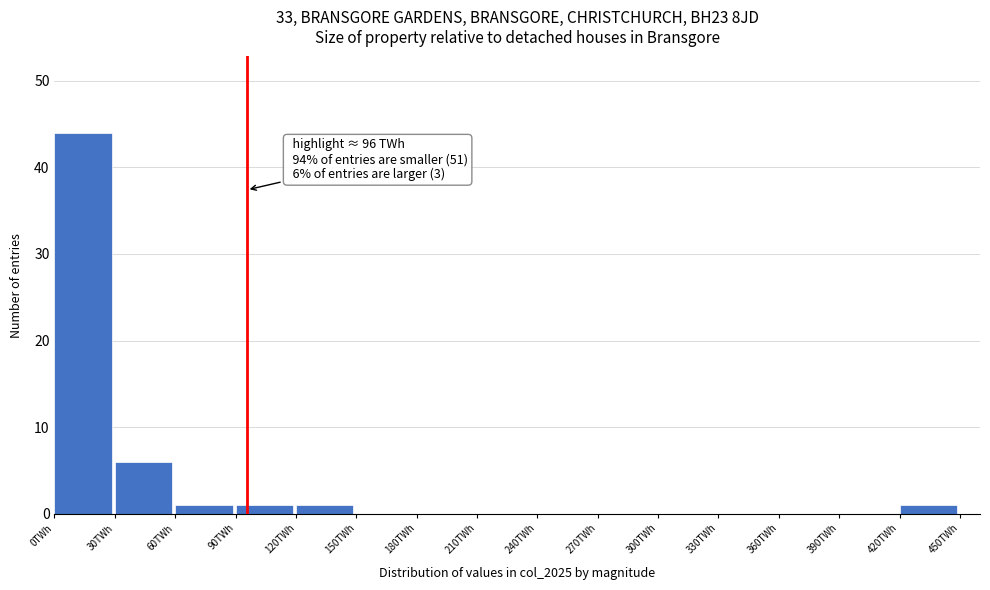

Over which range of the x-axis is the bar tallest?

0 to 30